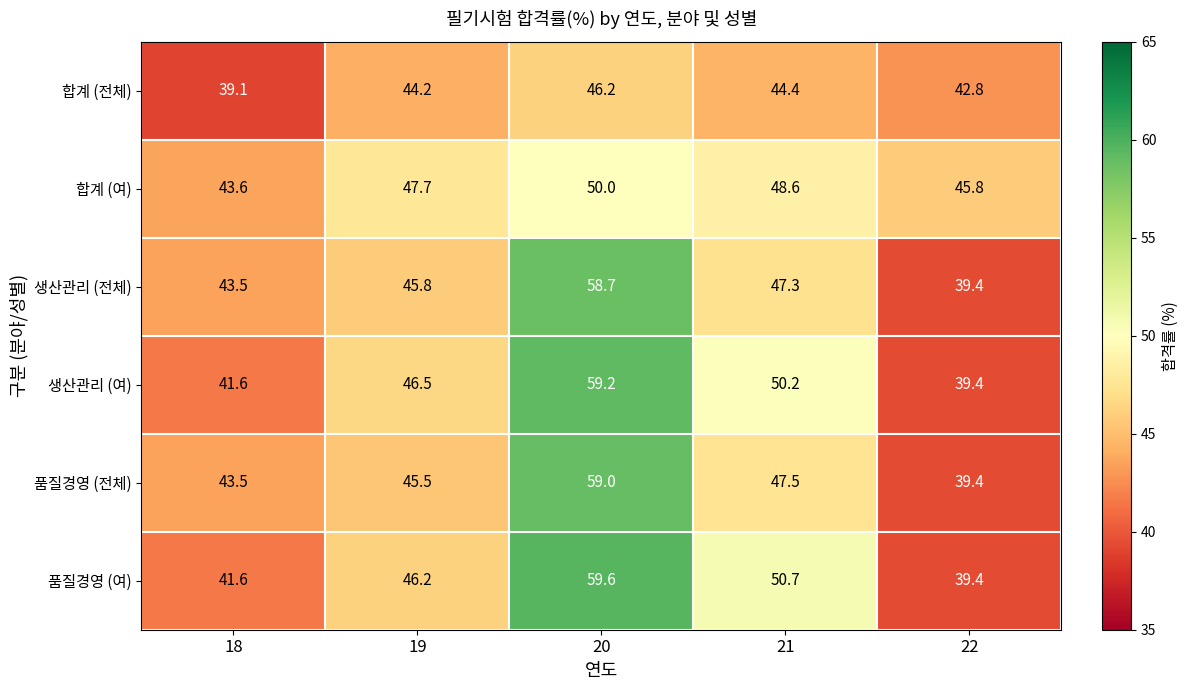

What is the difference between the highest and lowest values at 18?

4.5